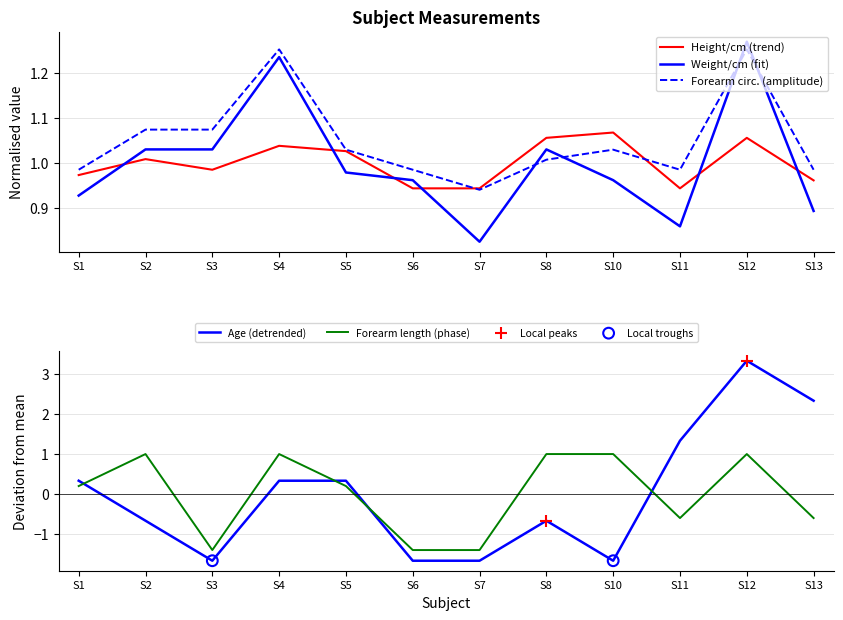

Which series has the largest Y range (max minus min)?

Age